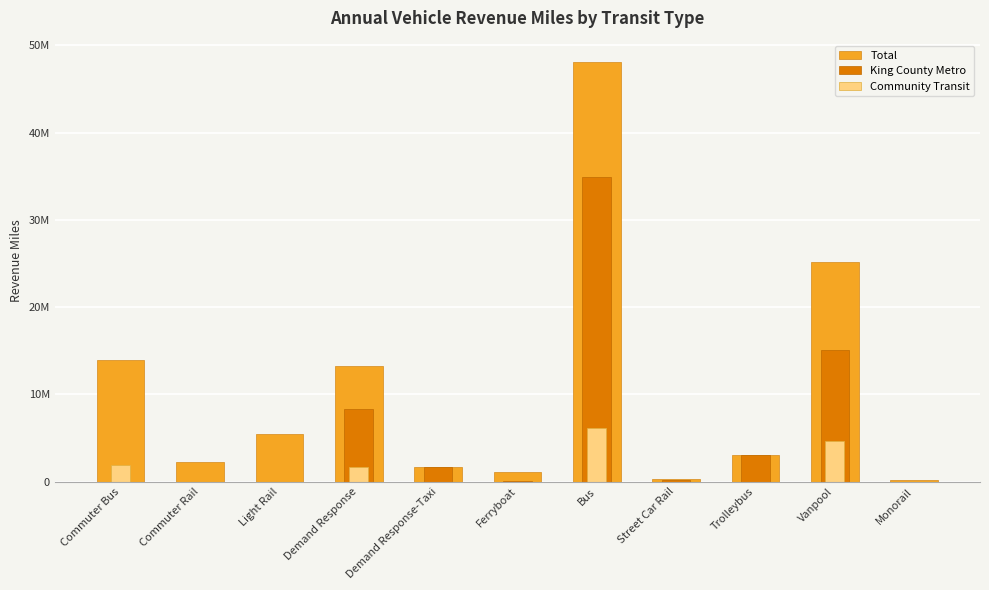

List the series in order of their overall mean, highest first.

Total, King County Metro, Community Transit